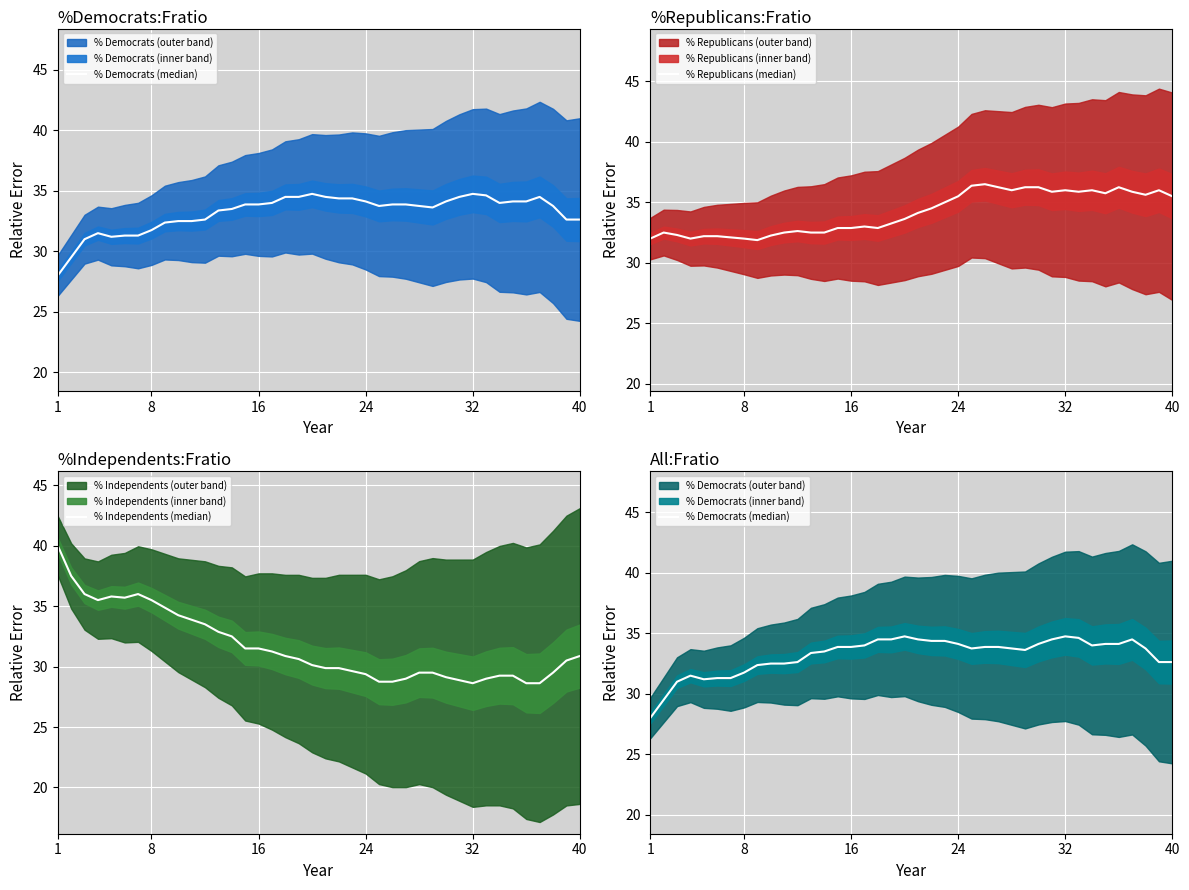

Is the value of % Republicans (median) at 18 greater than the value of % Independents (median) at 32?

No